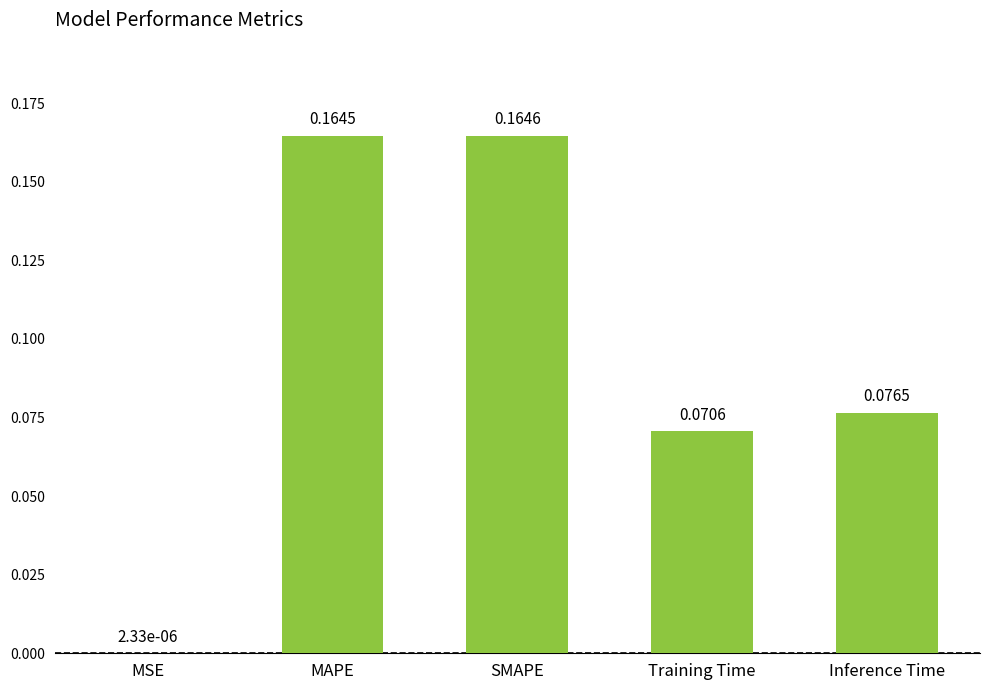

Which has a higher value, Training Time or MAPE?

MAPE